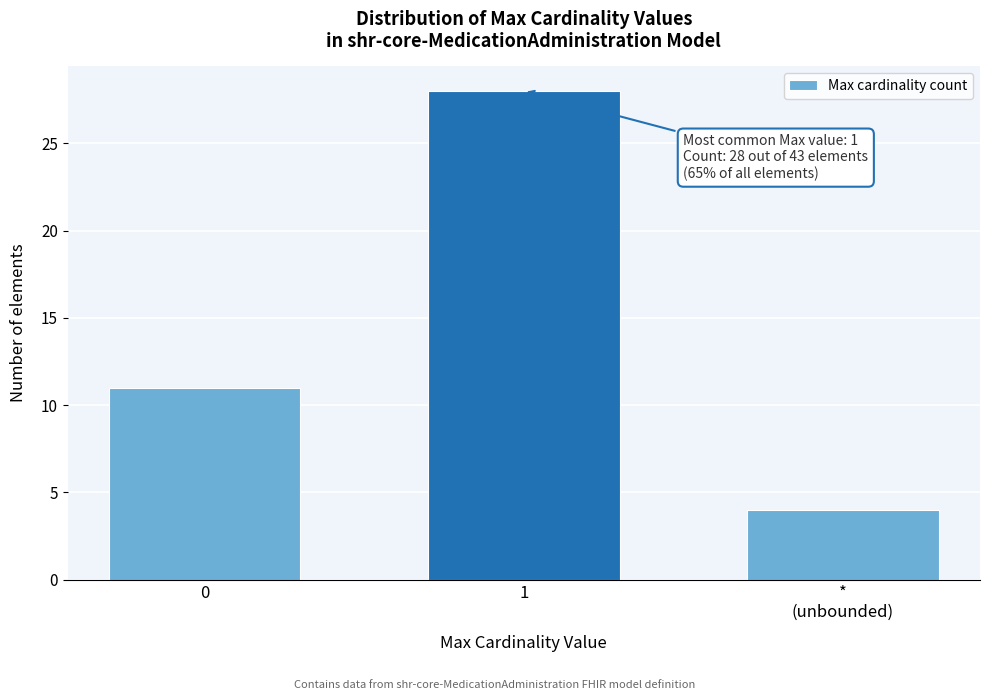

Reading right to left, extract all data points from this chart.

4	28	11